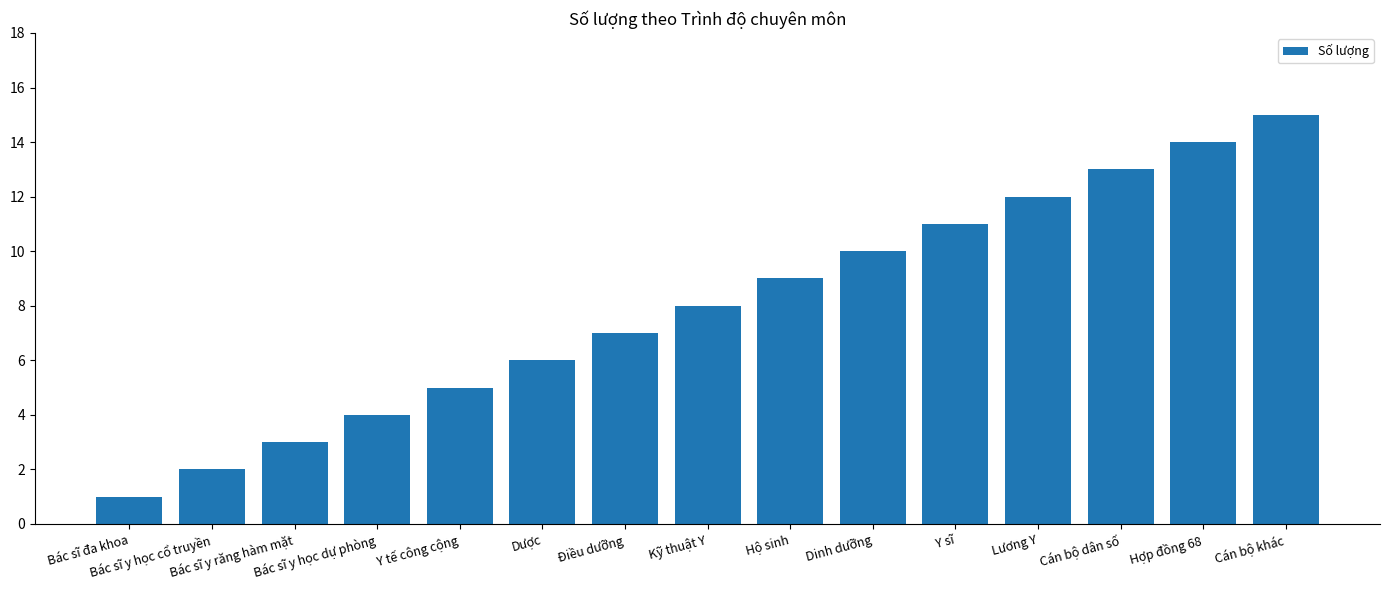

Reading left to right, list all the values displayed in this chart.

Bác sĩ đa khoa=1	Bác sĩ y học cổ truyền=2	Bác sĩ y răng hàm mặt=3	Bác sĩ y học dự phòng=4	Y tế công cộng=5	Dược=6	Điều dưỡng=7	Kỹ thuật Y=8	Hộ sinh=9	Dinh dưỡng=10	Y sĩ=11	Lương Y=12	Cán bộ dân số=13	Hợp đồng 68=14	Cán bộ khác=15